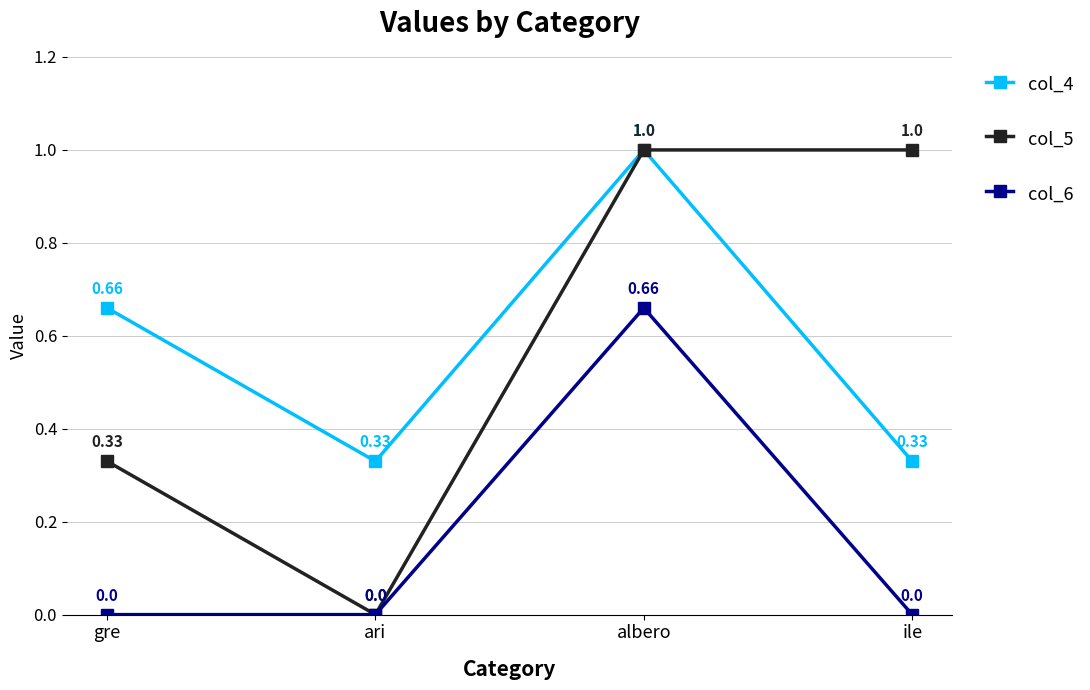

At which label does col_4 reach its peak?

albero